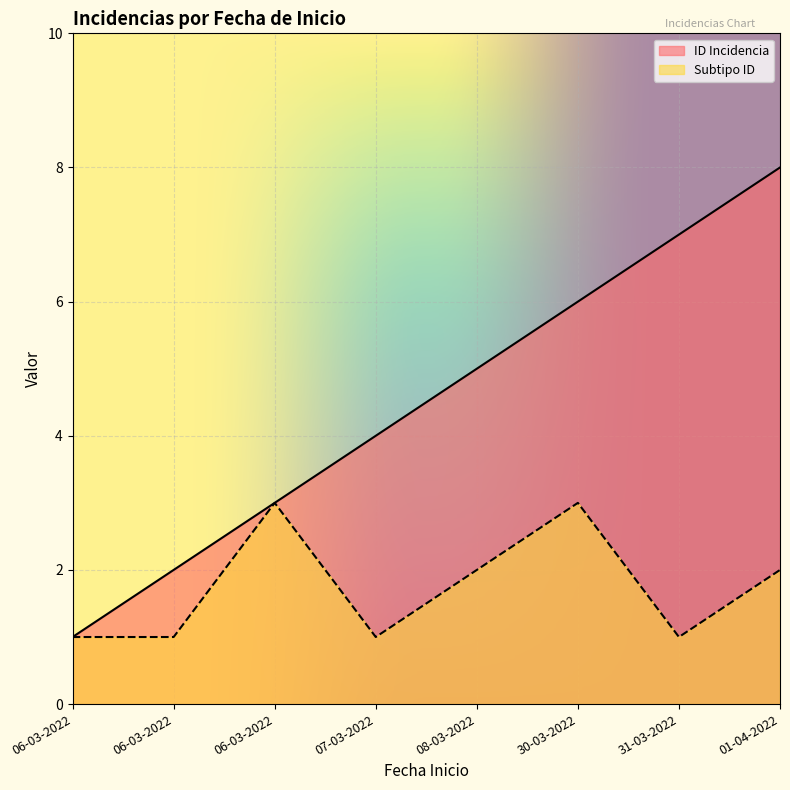

At how many categories does at least one series exceed 1?

7